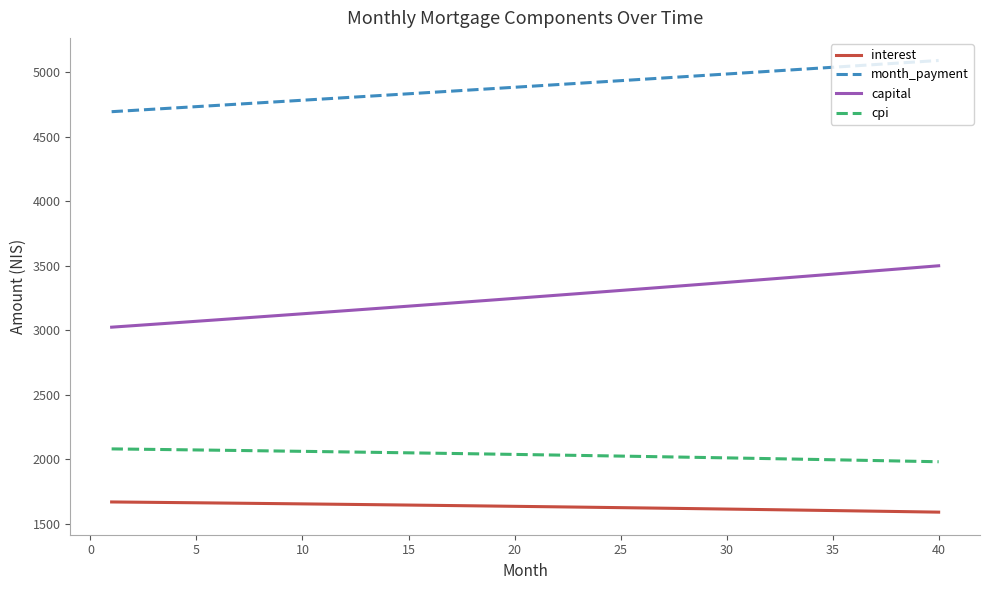

What is the maximum value shown in the chart?

5092.0